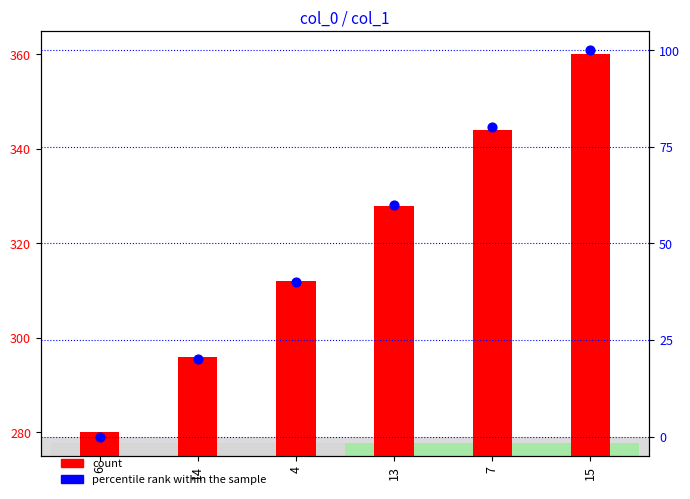

At how many categories does at least one series exceed 217?

6